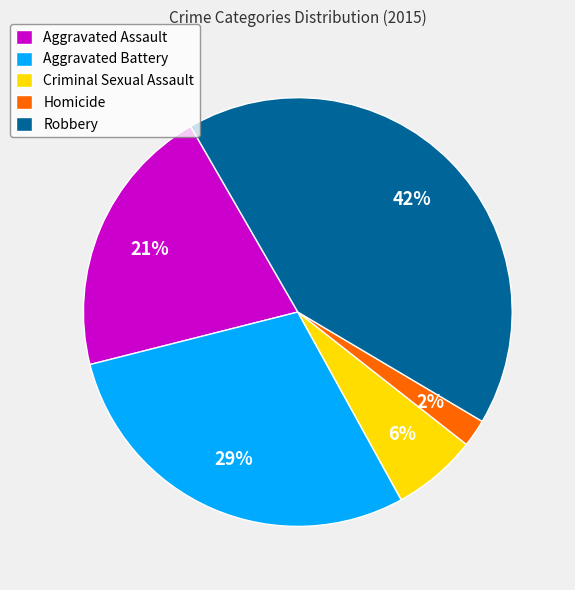

To the nearest percent, what is the combined percentage of Aggravated Assault and Aggravated Battery?

50%